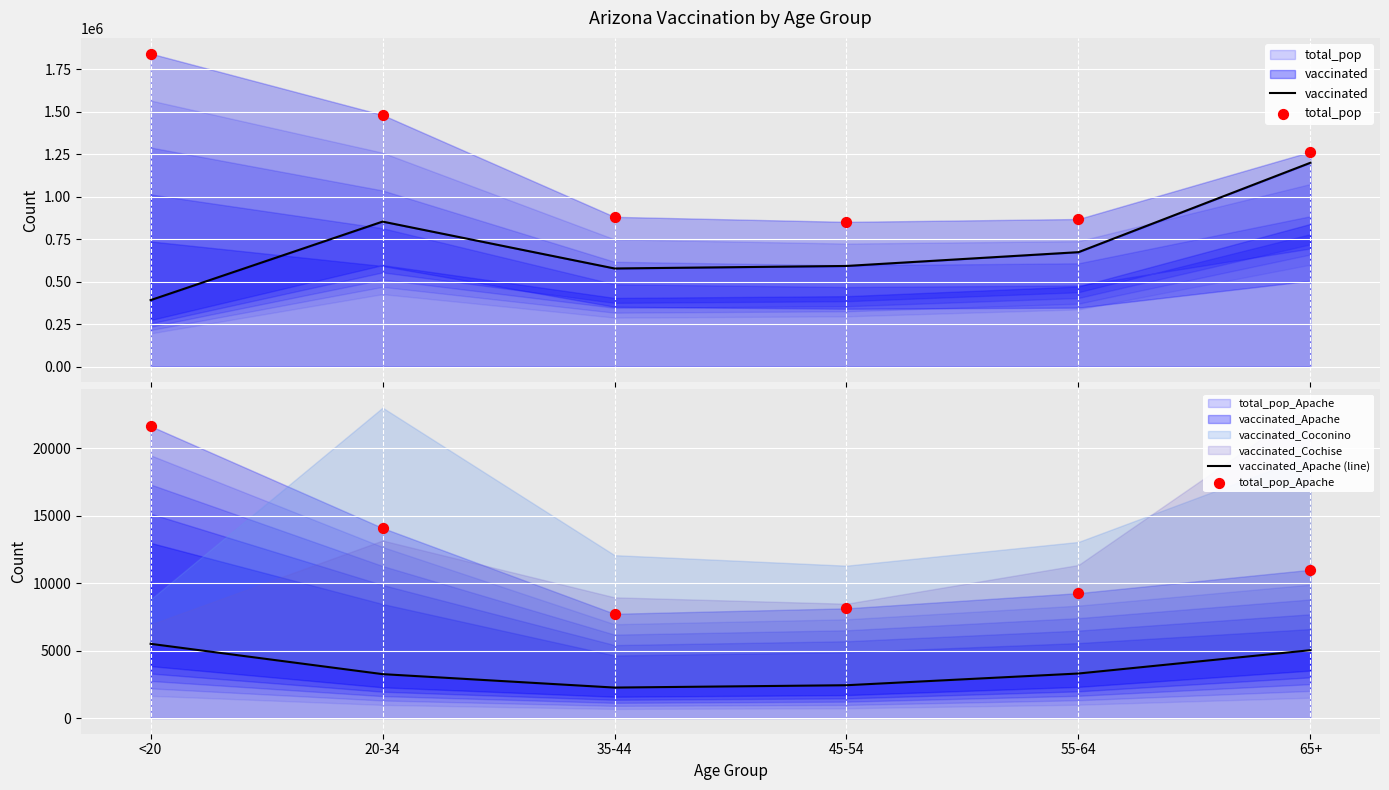

Which series has the largest total across all categories?

total_pop